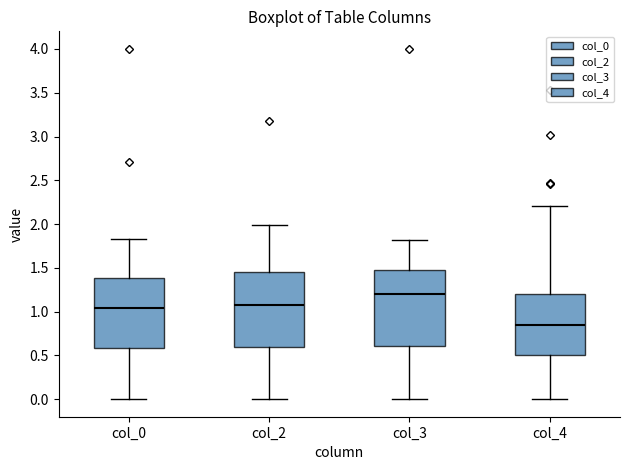

Which box has the highest median line?

col_3